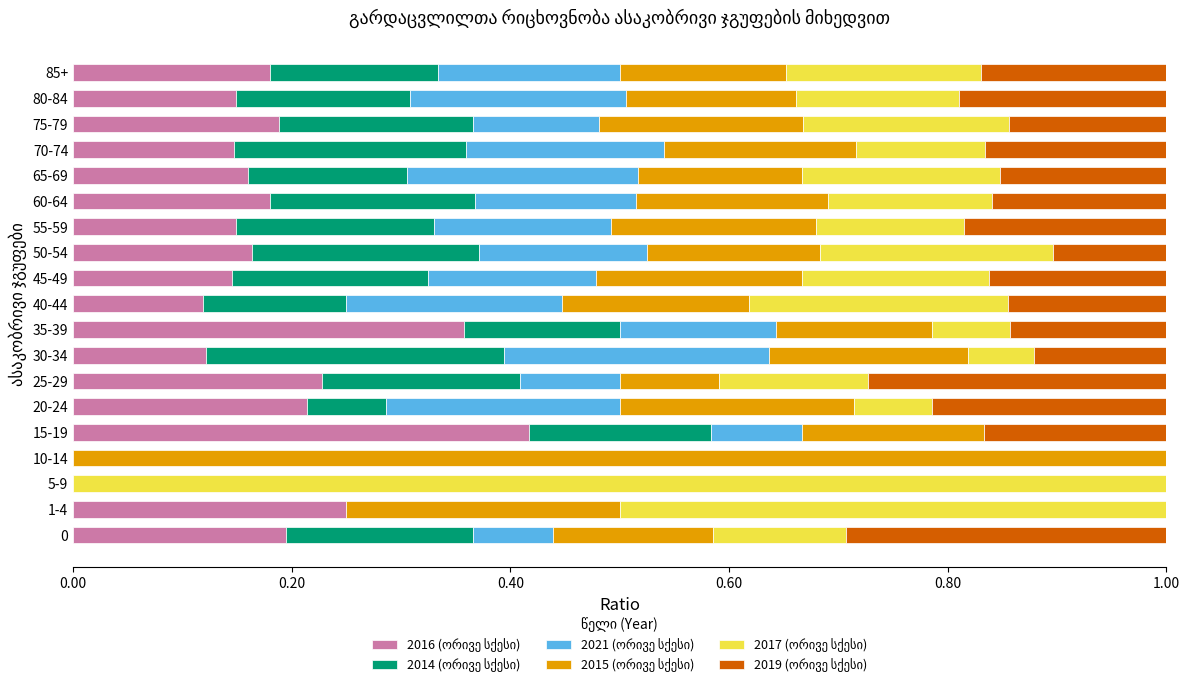

What is the total value across all series at 25-29?

1.0